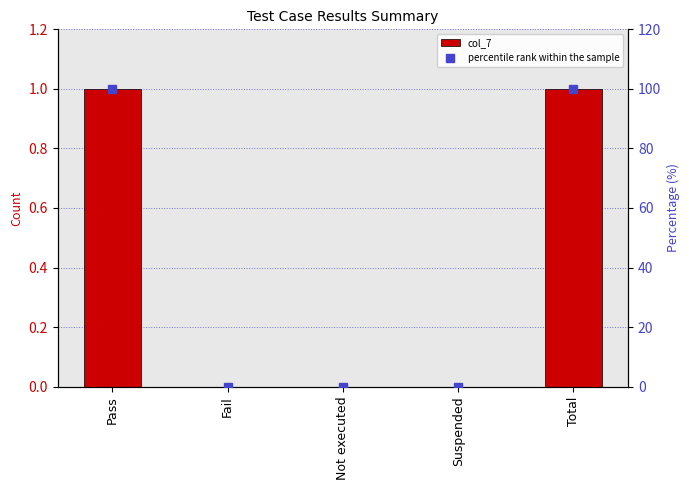

How many series are shown in this chart?

2